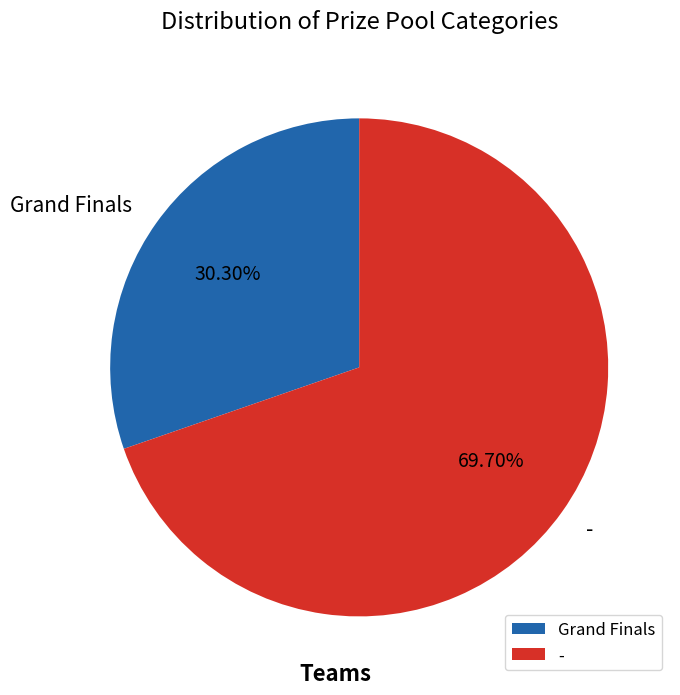

True or false: Grand Finals accounts for 30% of the total.

True